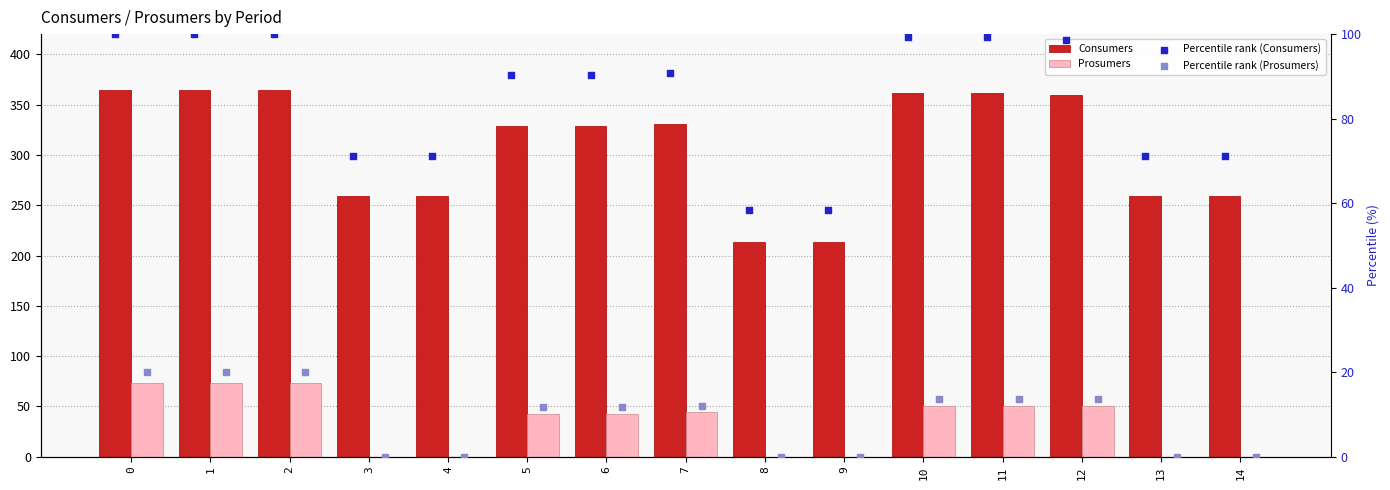

Which series has the largest Y range (max minus min)?

Consumers